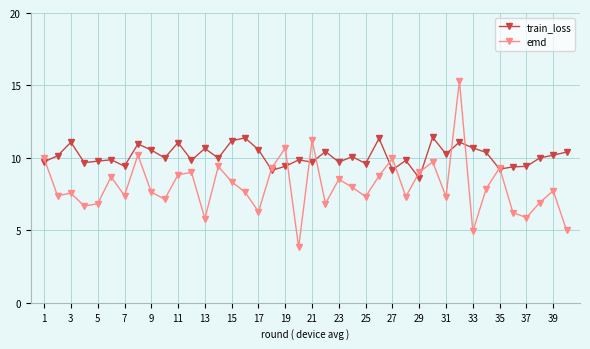

Which series has the widest spread of values?

emd